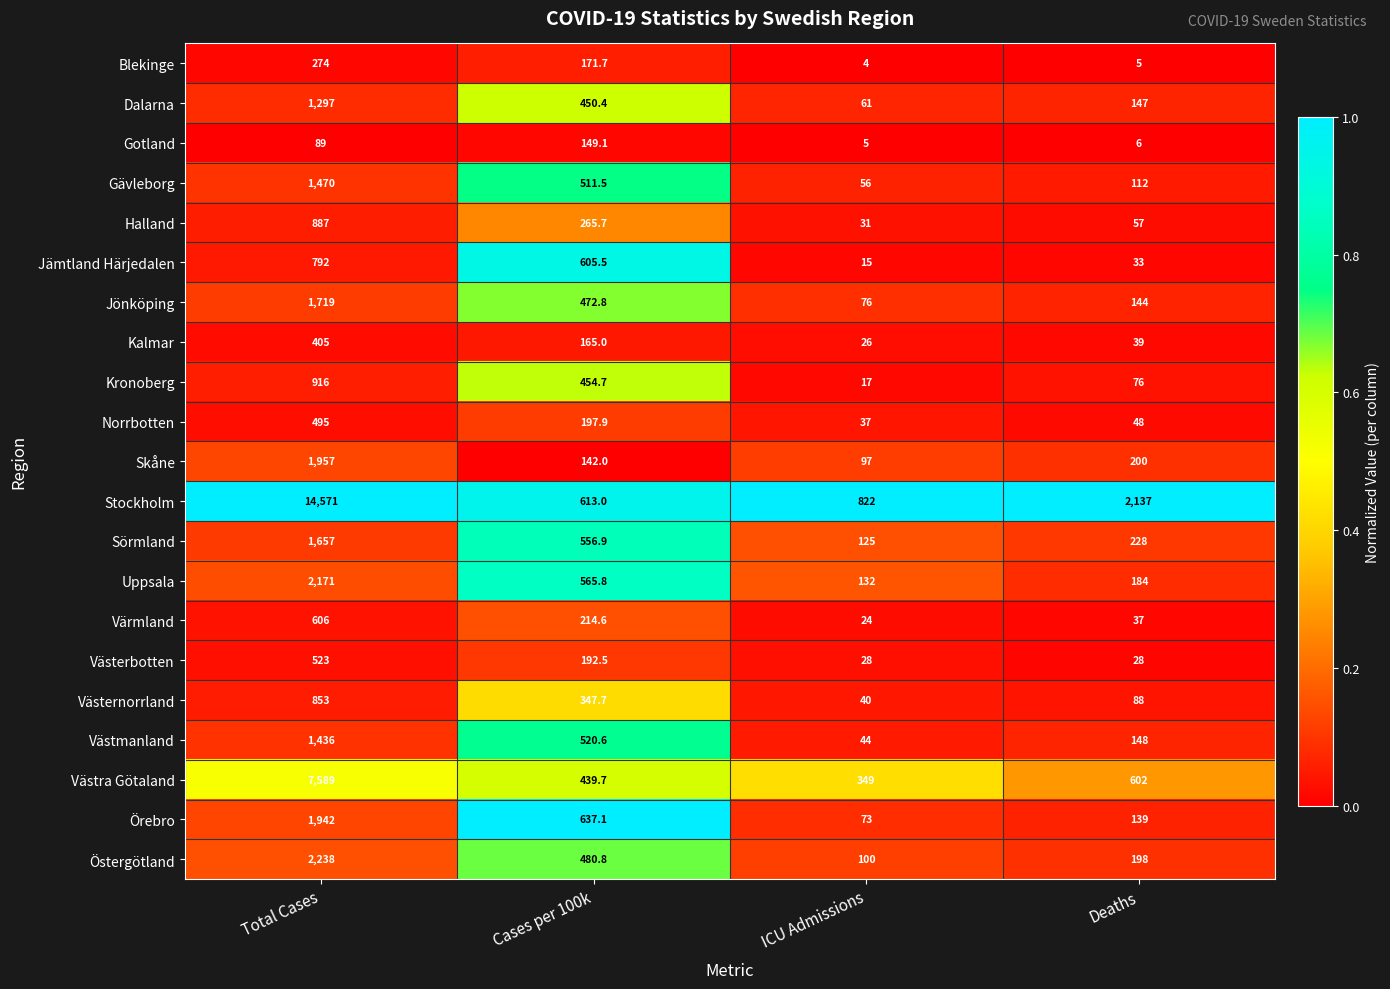

Between Total Cases and ICU Admissions, which series saw the biggest shift?

Stockholm